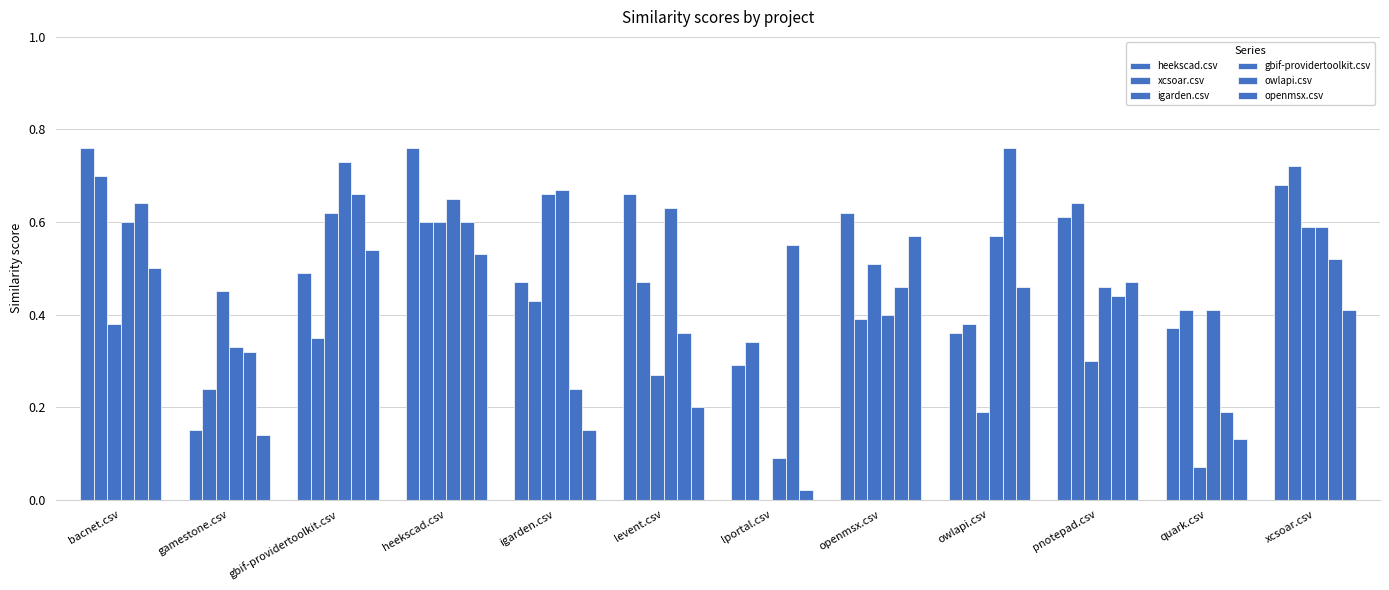

Count the gbif-providertoolkit.csv values in the range 0 to 1.

12